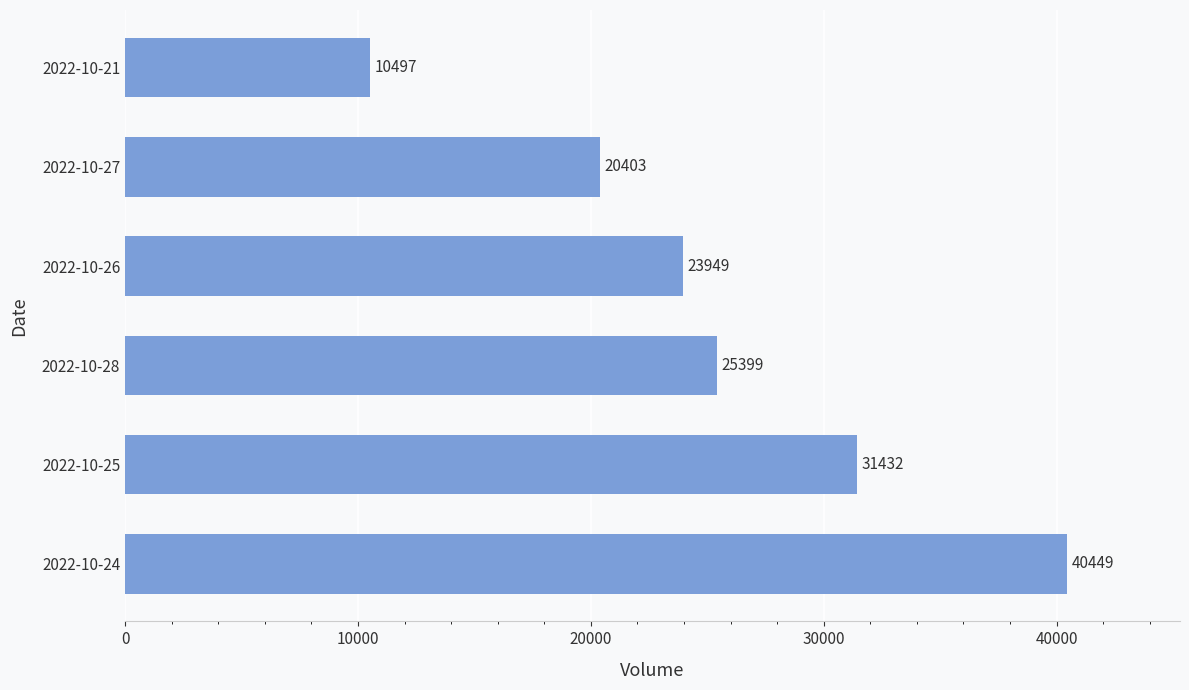

Between 2022-10-26 and 2022-10-28, which is larger?

2022-10-28